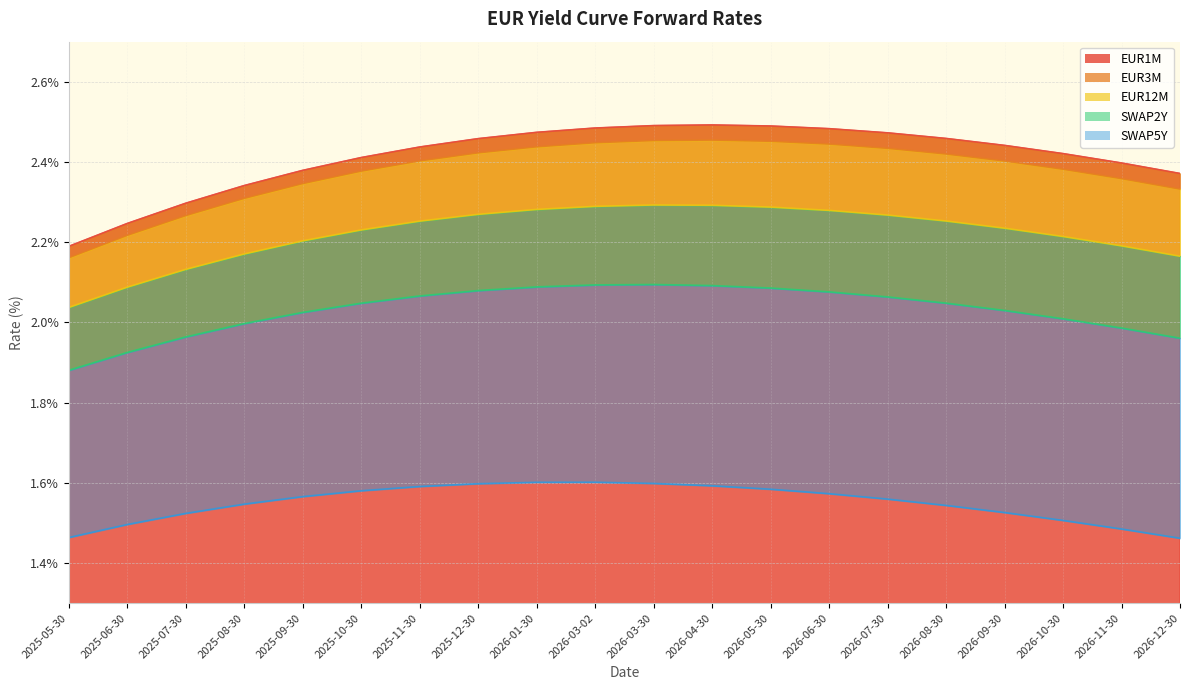

List the labels in order of EUR12M value, smallest first.

2025-05-30, 2025-06-30, 2025-07-30, 2026-12-30, 2025-08-30, 2026-11-30, 2025-09-30, 2026-10-30, 2025-10-30, 2026-09-30, 2025-11-30, 2026-08-30, 2026-07-30, 2025-12-30, 2026-06-30, 2026-01-30, 2026-05-30, 2026-03-02, 2026-04-30, 2026-03-30